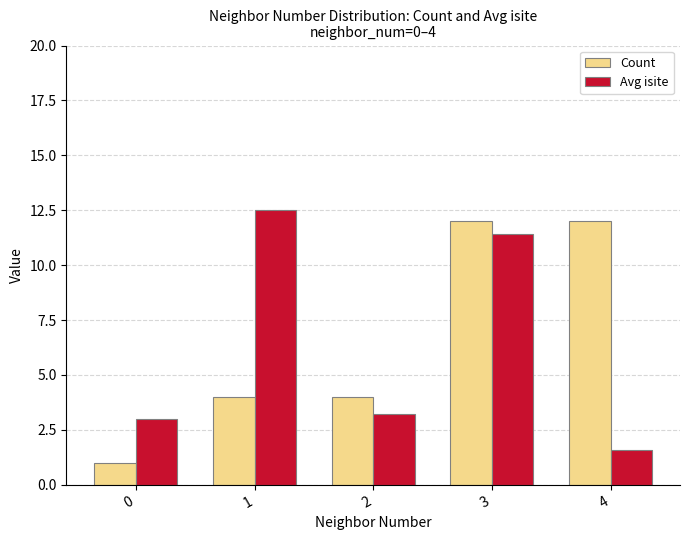

Reading left to right, extract all data points from this chart.

Count: 0=1.0	1=4.0	2=4.0	3=12.0	4=12.0
Avg isite: 0=3.0	1=12.5	2=3.2	3=11.4	4=1.6